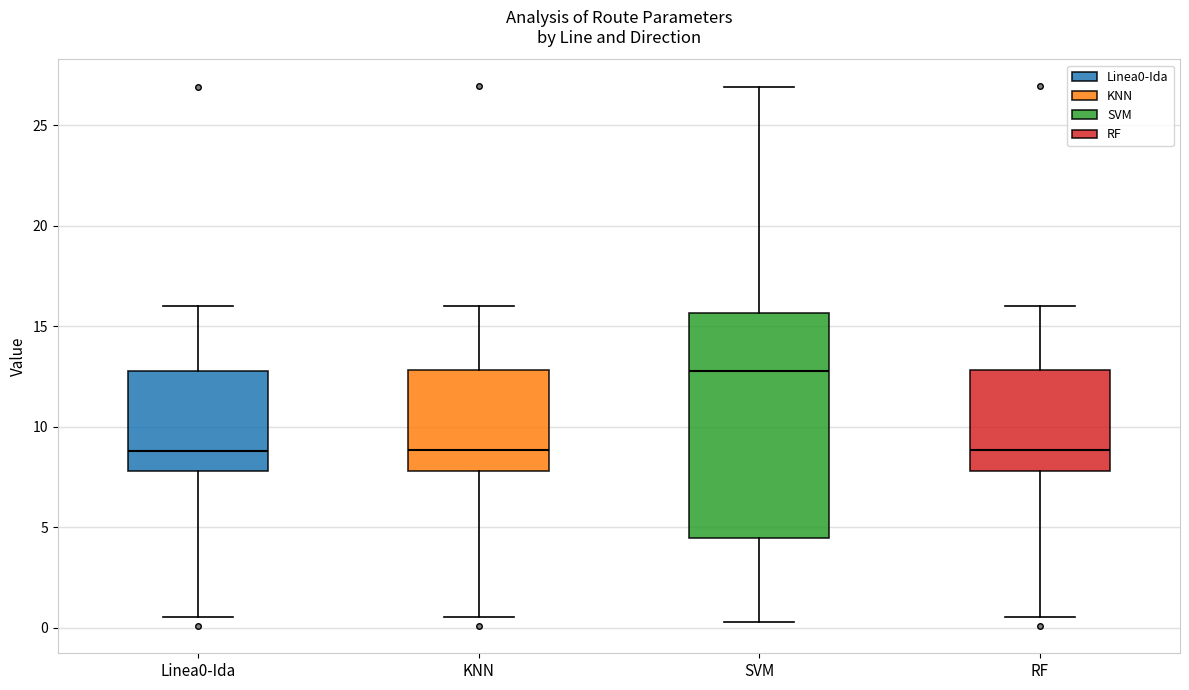

Reading left to right, transcribe this box plot: for each box, give where its median line is, the range the box spans, and where its two whiskers end, as read against the y-axis. The values are not printed on the chart, so give them approximately, as read against the axis.

Linea0-Ida: median 9.0, box 8.0 to 13.0, whiskers 0.5 to 16.0
KNN: median 9.0, box 8.0 to 13.0, whiskers 0.5 to 16.0
SVM: median 13.0, box 4.5 to 15.5, whiskers 0.5 to 27.0
RF: median 9.0, box 8.0 to 13.0, whiskers 0.5 to 16.0